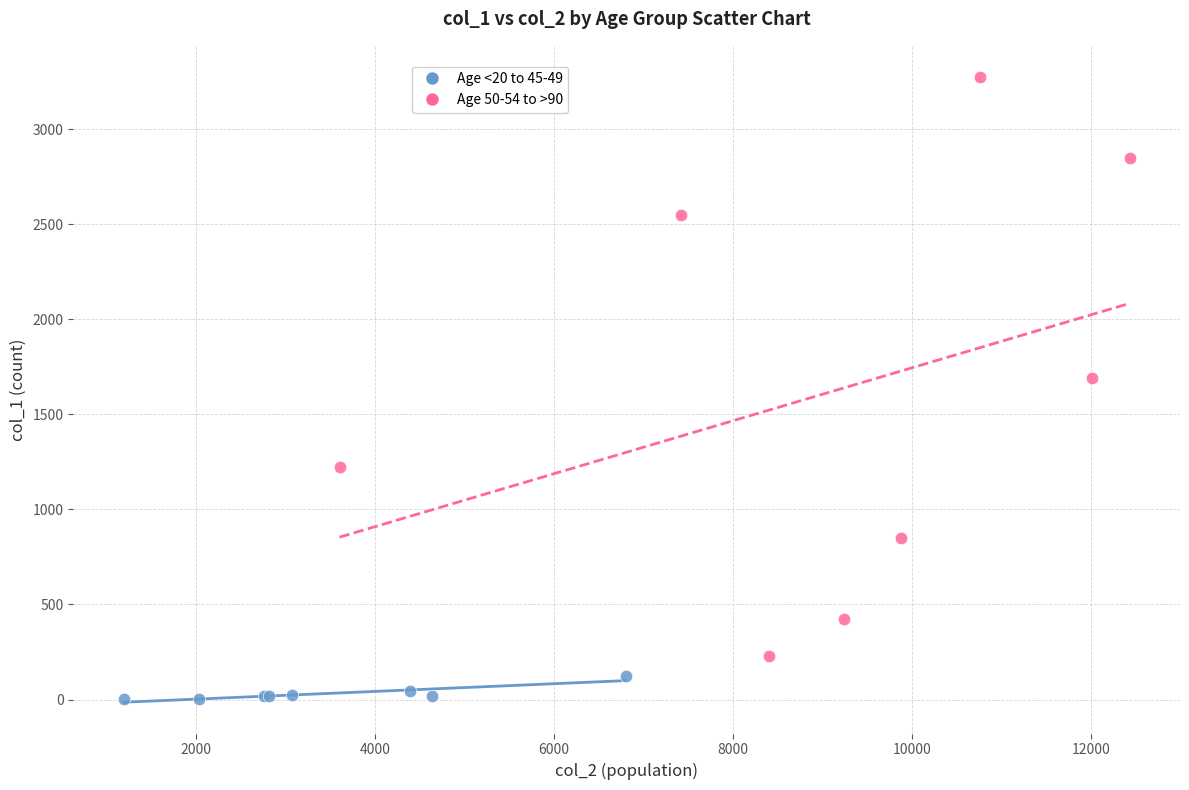

Which series has the largest Y range (max minus min)?

Age 50-54 to >90